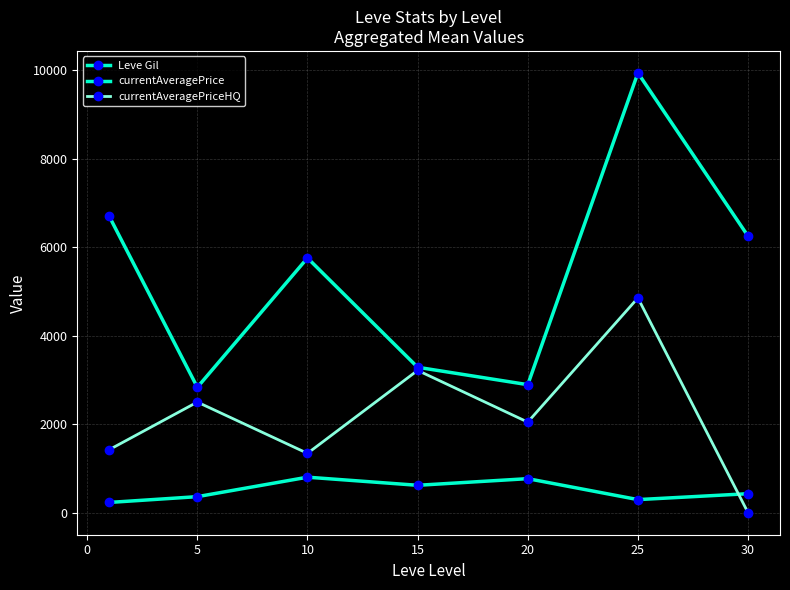

Reading left to right, list all the values displayed in this chart.

Leve Gil: 232.5	363.3	803.3	620.0	770.0	296.7	430.0
currentAveragePrice: 6699.1	2834.3	5757.8	3287.4	2894.1	9939.7	6250.0
currentAveragePriceHQ: 1424.7	2501.0	1341.8	3216.7	2047.6	4854.5	0.0